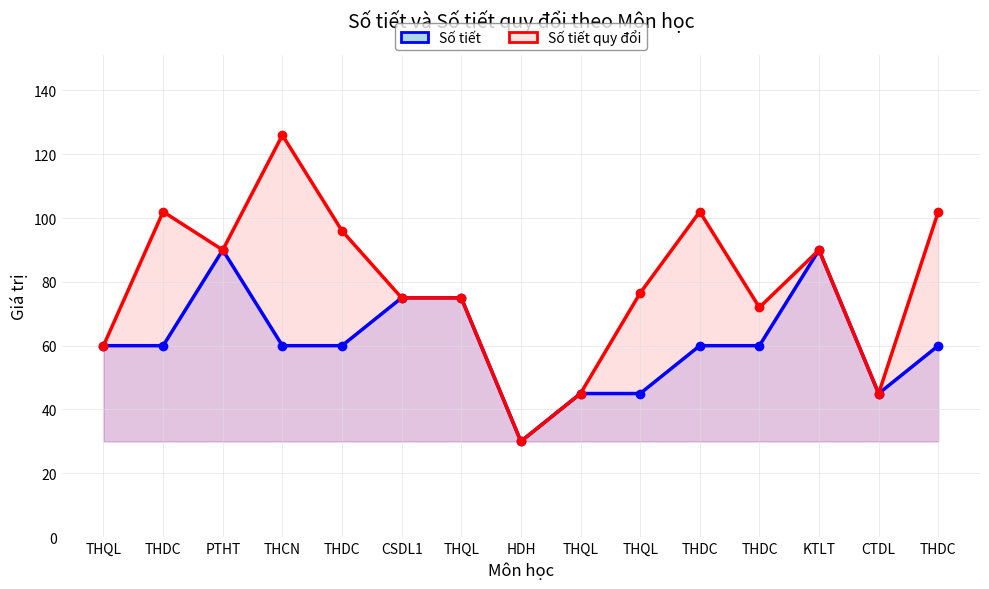

The value of Số tiết at CTDL is 60.4. True or false?

False